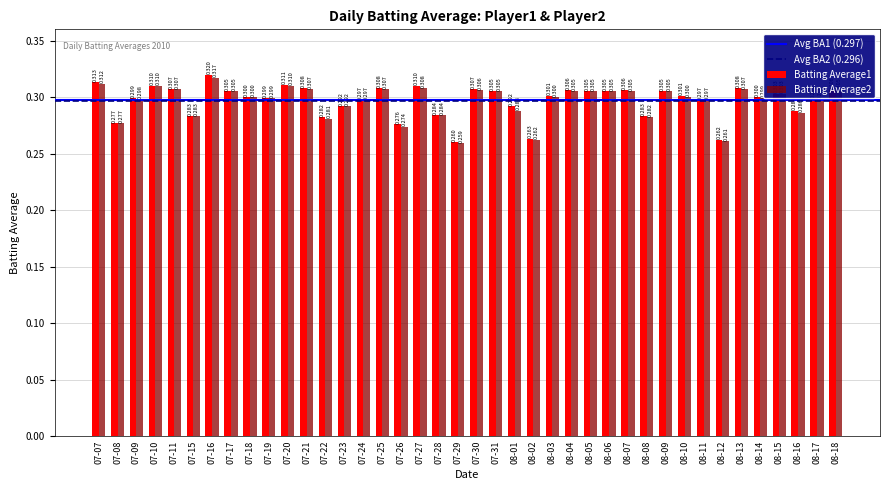

Is the value of Batting Average1 at 07-18 greater than the value of Batting Average2 at 08-08?

Yes